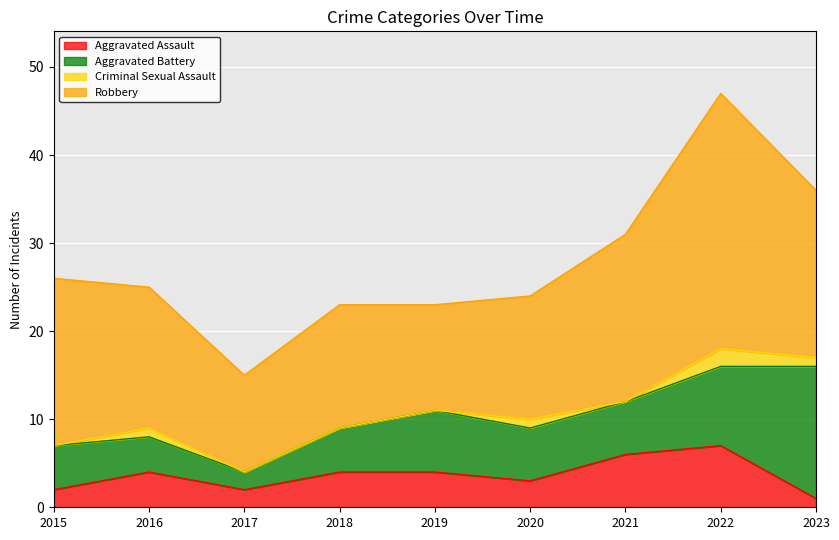

What is the greatest value displayed?

29